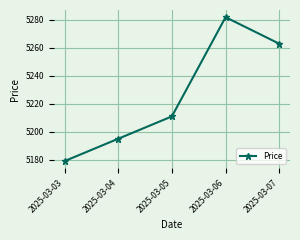

Between 2025-03-07 and 2025-03-05, which is larger?

2025-03-07